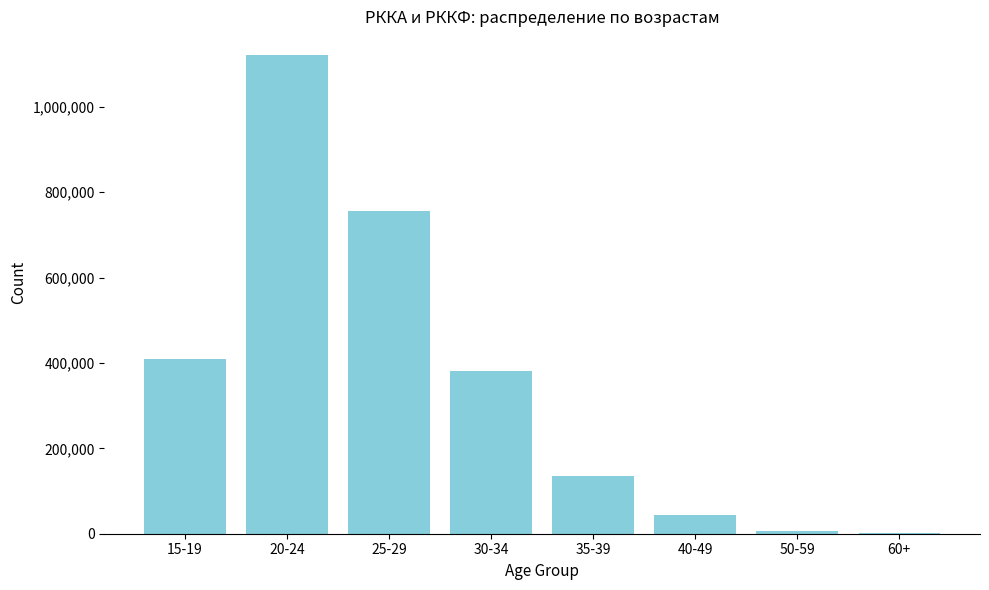

The value at 35-39 is 134620. True or false?

True